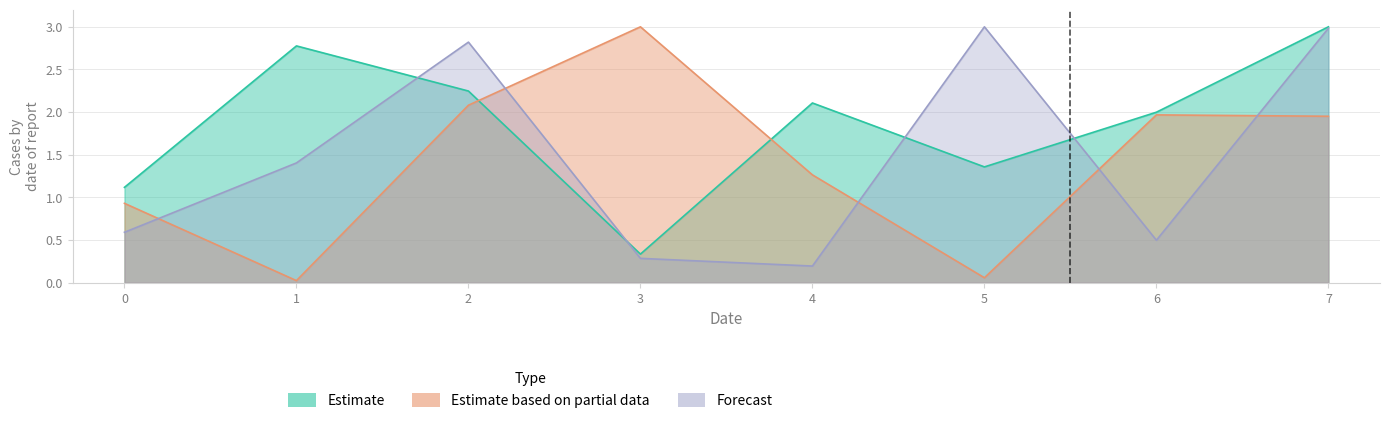

At 7, list the series in order from smallest to largest.

Estimate based on partial data, Forecast, Estimate